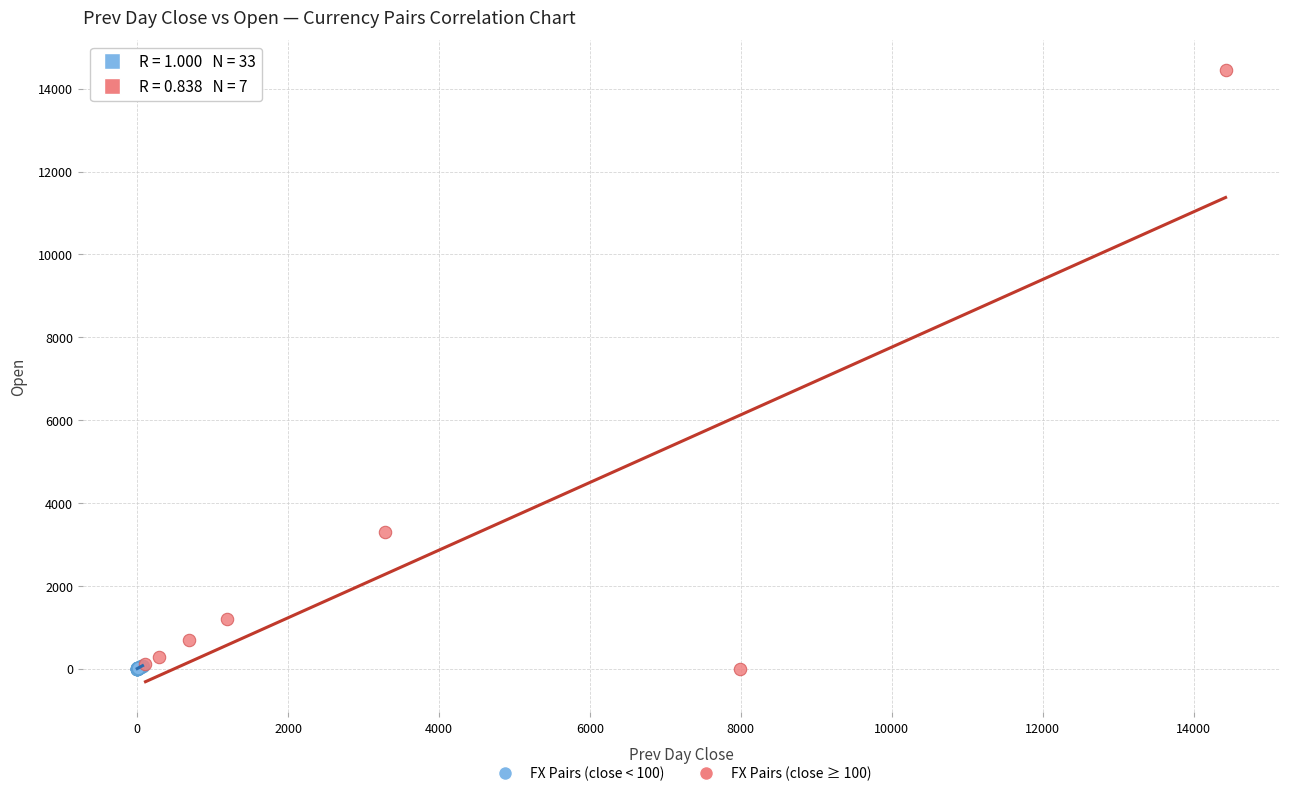

Which series has the largest Y range (max minus min)?

FX Pairs (close ≥ 100)